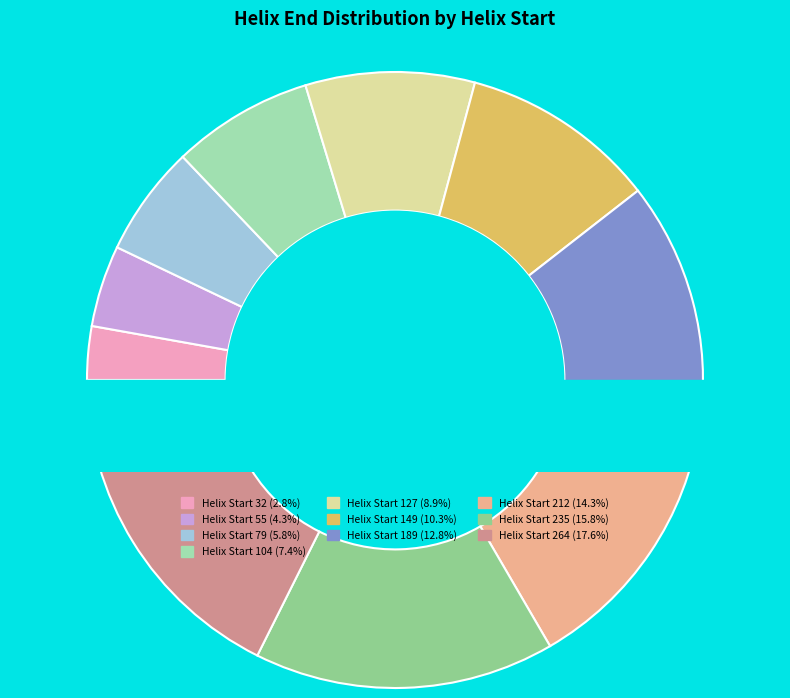

Does any single category account for the majority?

No